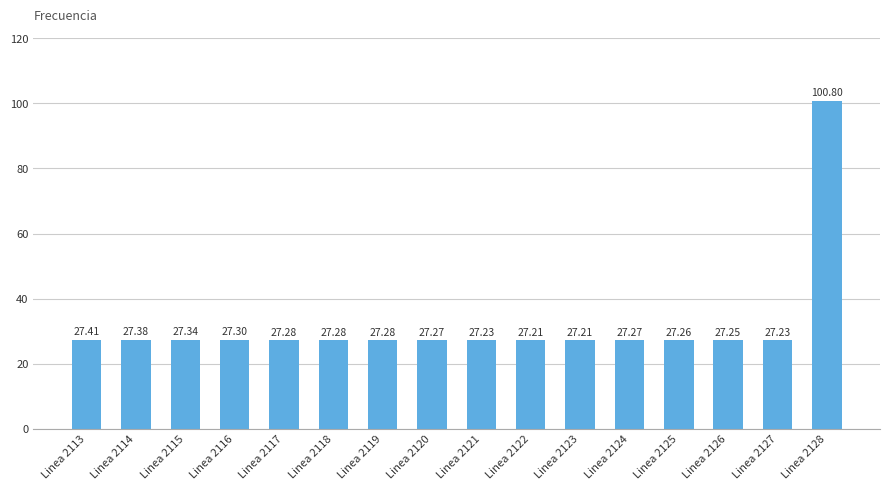

What is the ratio of the value at Linea 2119 to the value at Linea 2121?

1.0